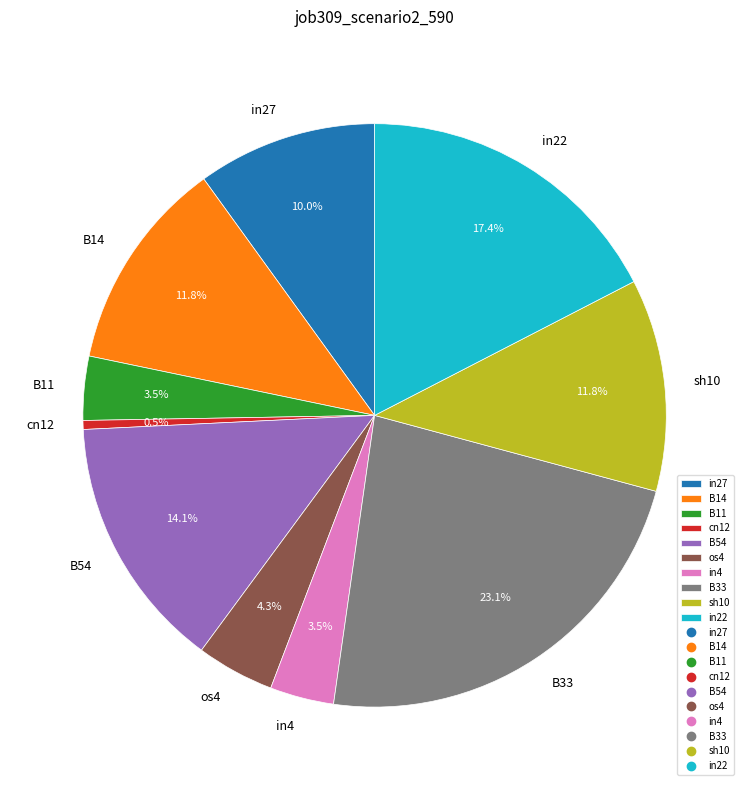

Is the sum of sh10 and os4 greater than half?

No